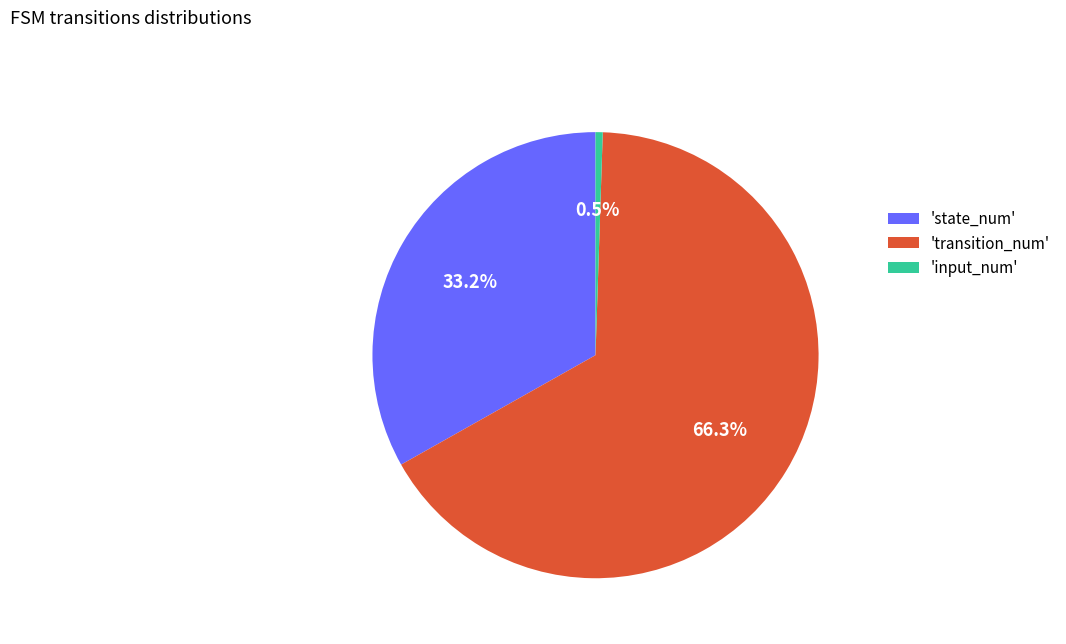

To the nearest percent, what is the average slice percentage?

33%